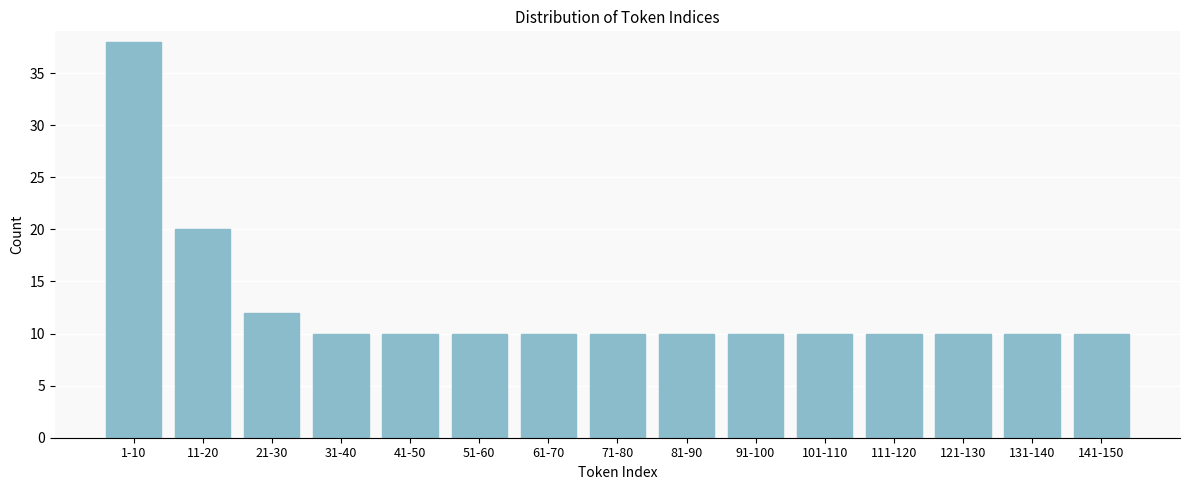

Reading left to right, list all the values displayed in this chart.

38	20	12	10	10	10	10	10	10	10	10	10	10	10	10